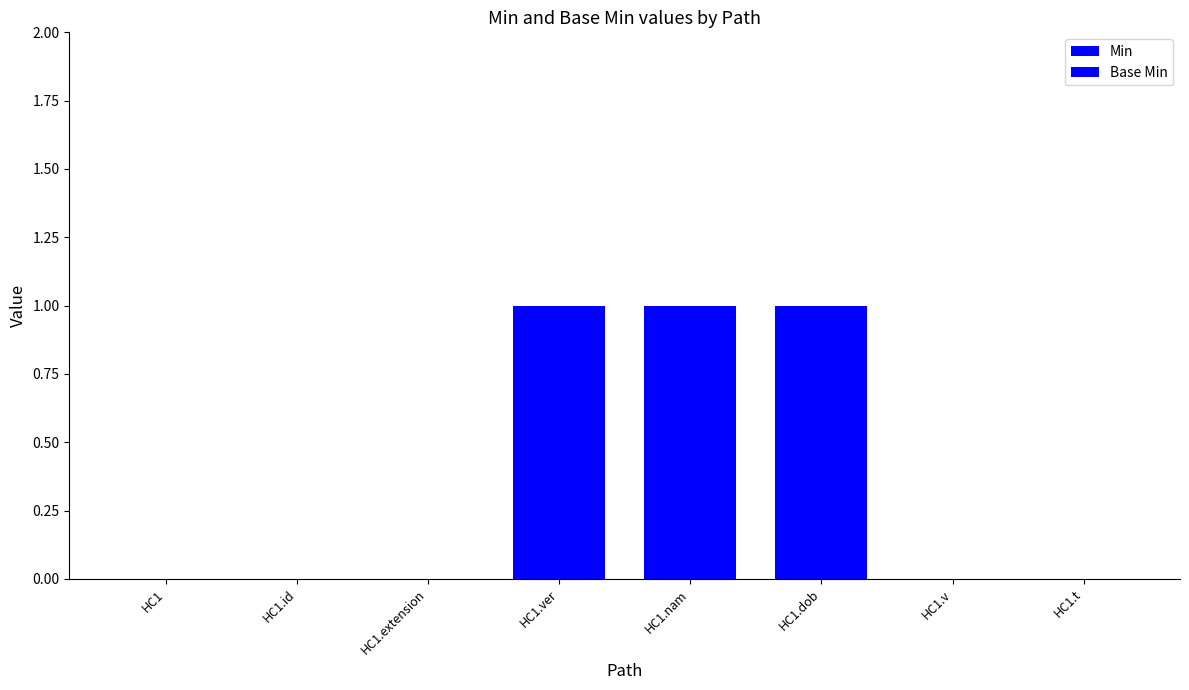

What is the label of the 7th bar from the right?

HC1.id